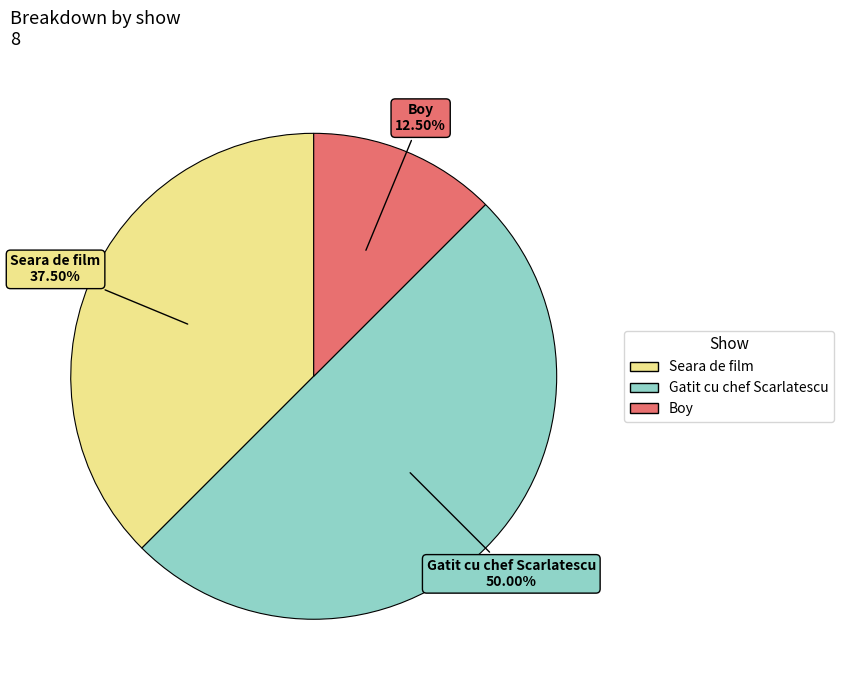

Which has a higher value, Gatit cu chef Scarlatescu or Seara de film?

Gatit cu chef Scarlatescu